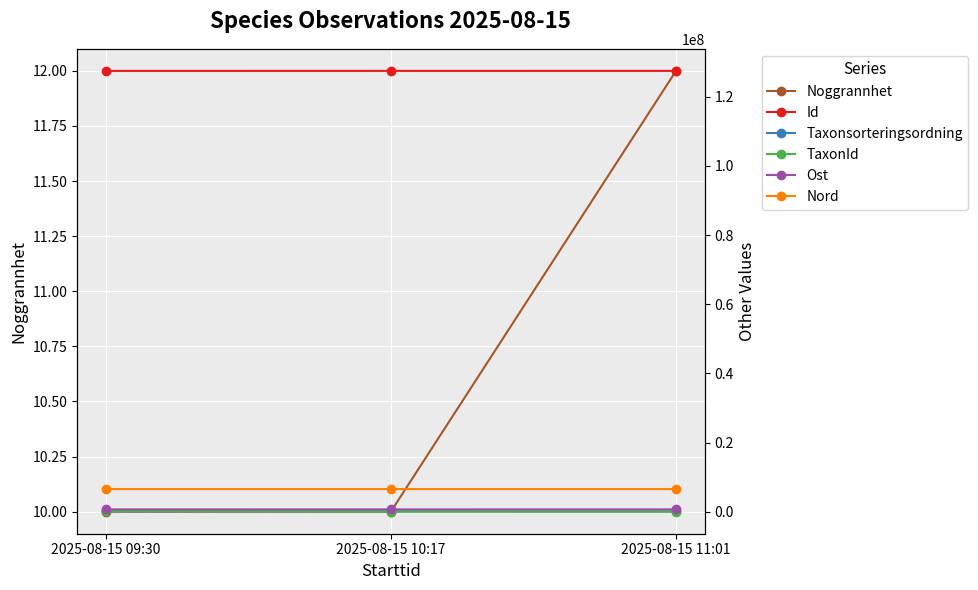

What is the difference between the highest and lowest values at 2025-08-15 10:17?

127505482